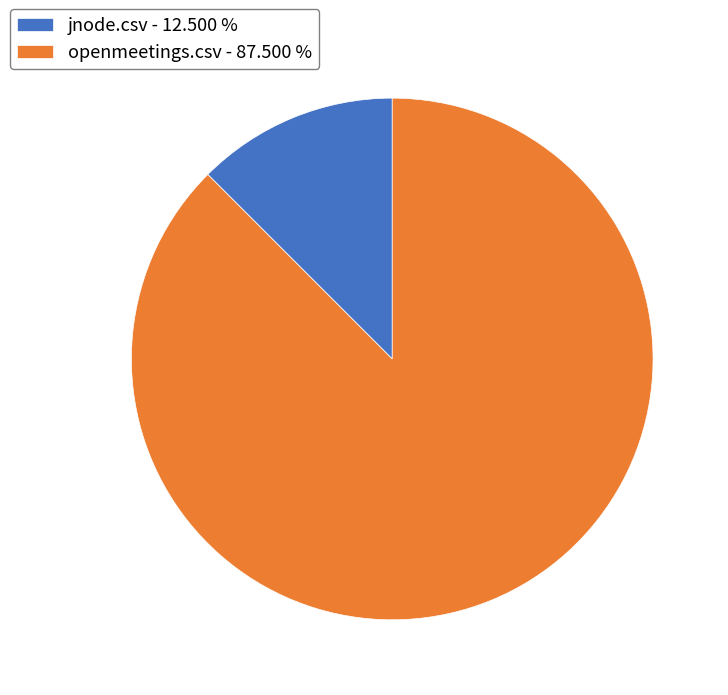

Which category has the smallest portion of the pie?

jnode.csv